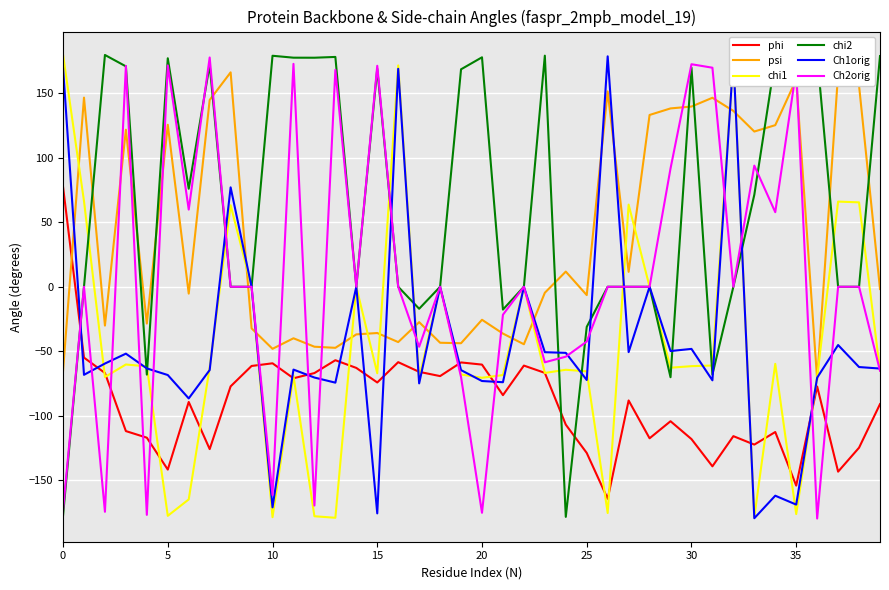

What is the minimum value for Ch1orig?

-179.3